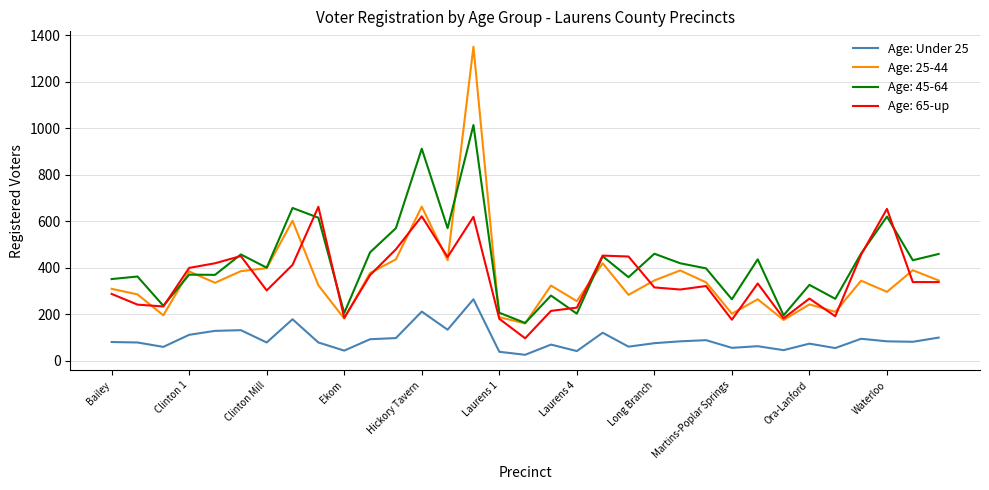

What is the maximum value shown in the chart?

1351